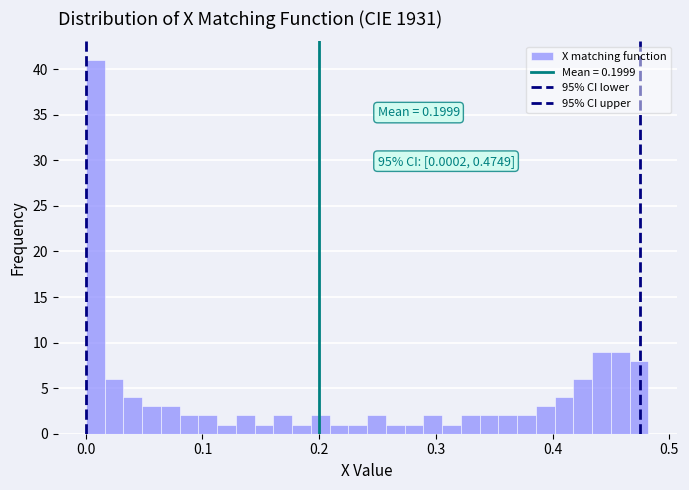

Read against the x-axis, roughly where is the centre of the tallest bar?

0.01